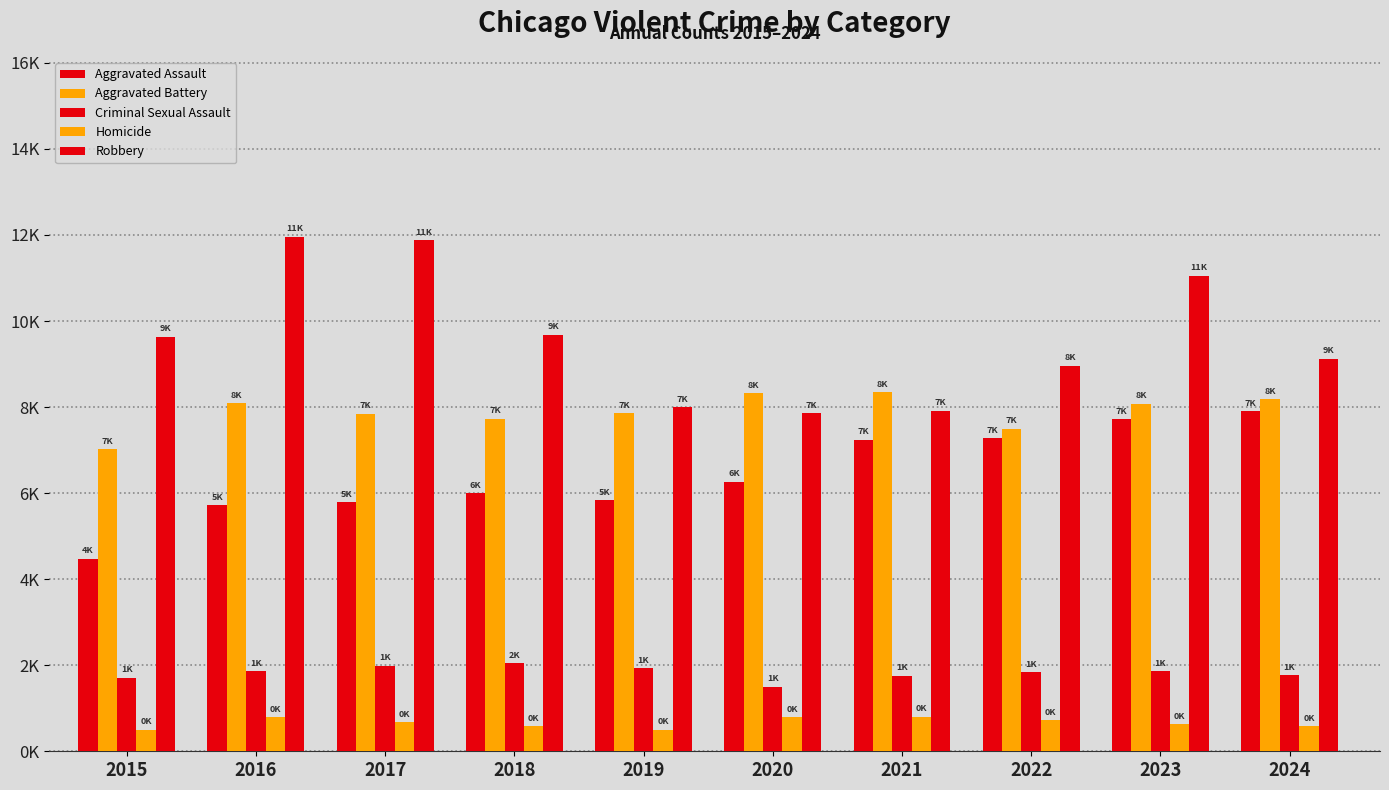

How many bars are there in total?

50